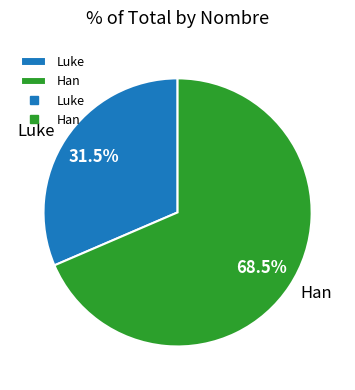

Is the sum of Han and Luke greater than half?

Yes